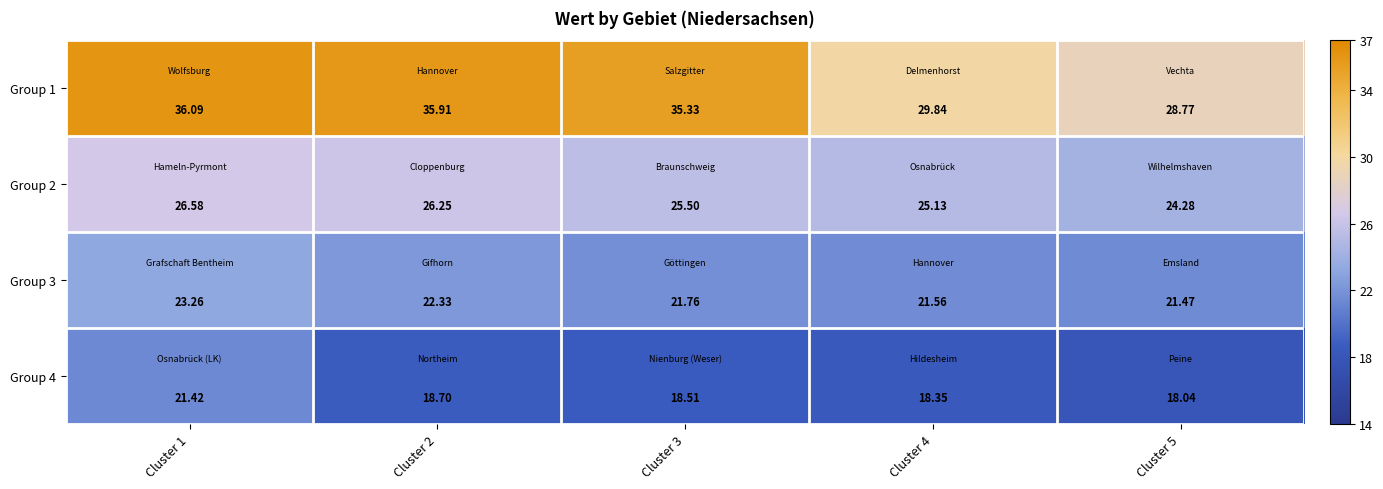

Which series has the largest total across all categories?

Group 1